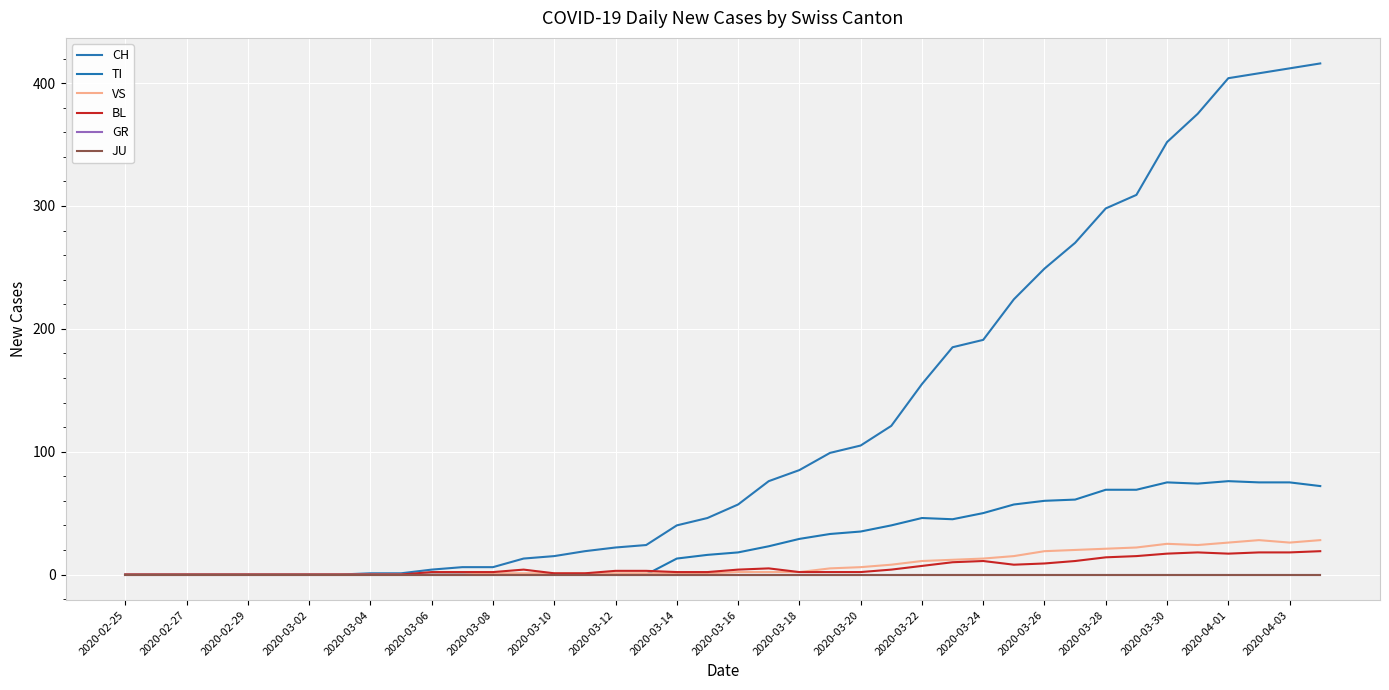

Does the chart display data point markers on the line(s)?

No